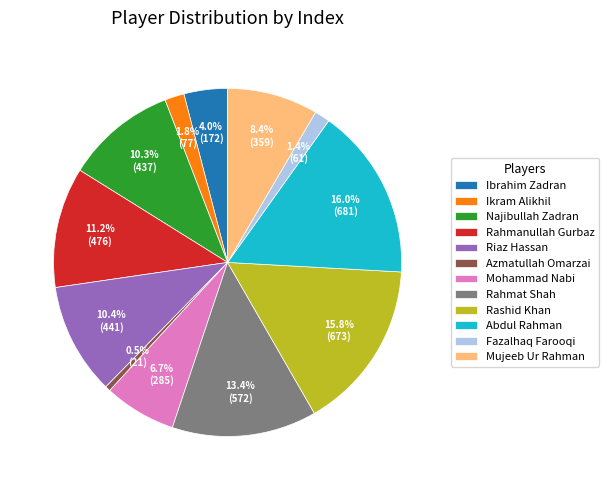

Is it true that Abdul Rahman is 31% of the pie?

False